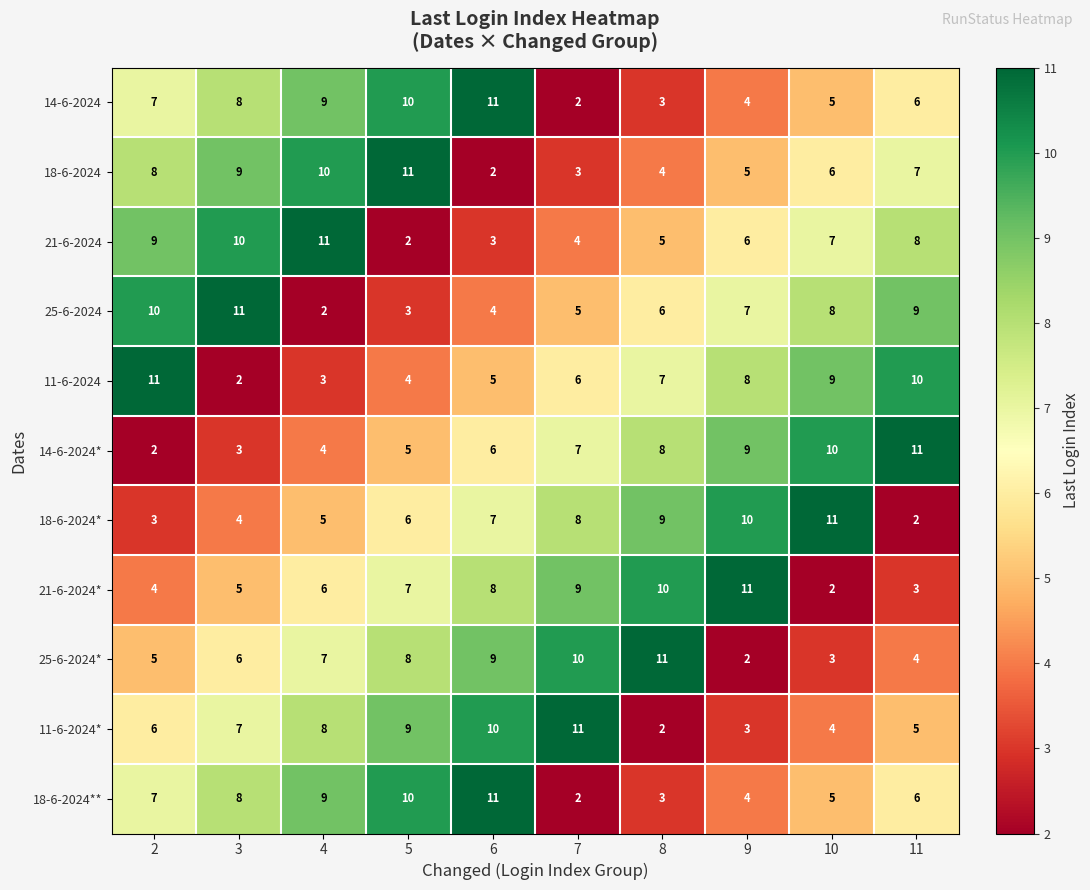

Which series changed the most between 10 and 11?

18-6-2024*